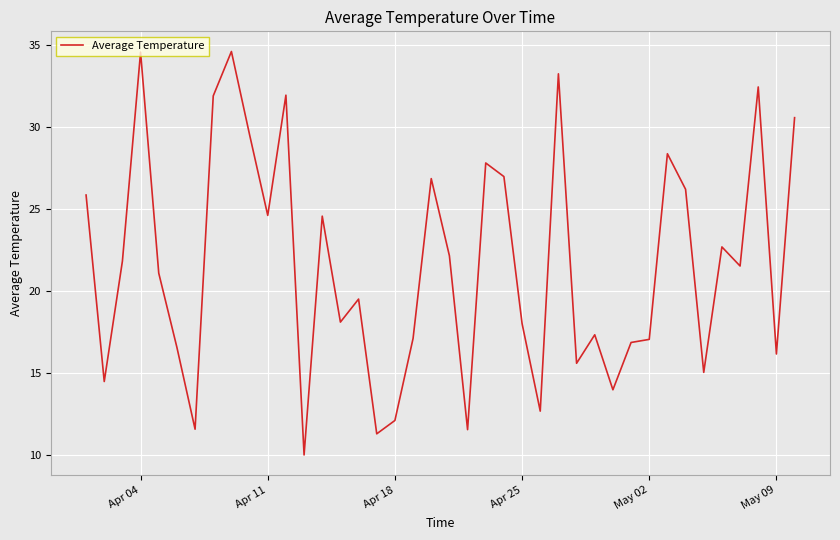

What is the difference between the maximum and minimum values?

24.6